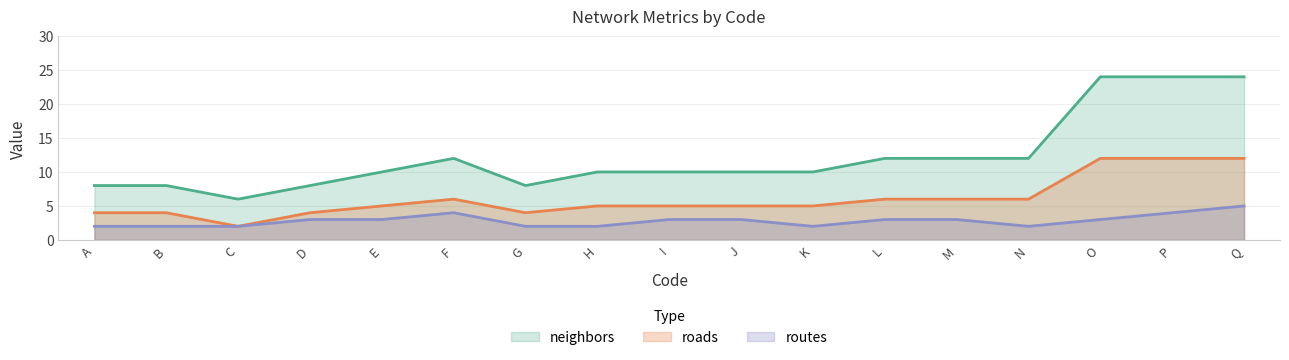

Reading left to right, list all the values displayed in this chart.

neighbors: 8	8	6	8	10	12	8	10	10	10	10	12	12	12	24	24	24
roads: 4	4	2	4	5	6	4	5	5	5	5	6	6	6	12	12	12
routes: 2	2	2	3	3	4	2	2	3	3	2	3	3	2	3	4	5